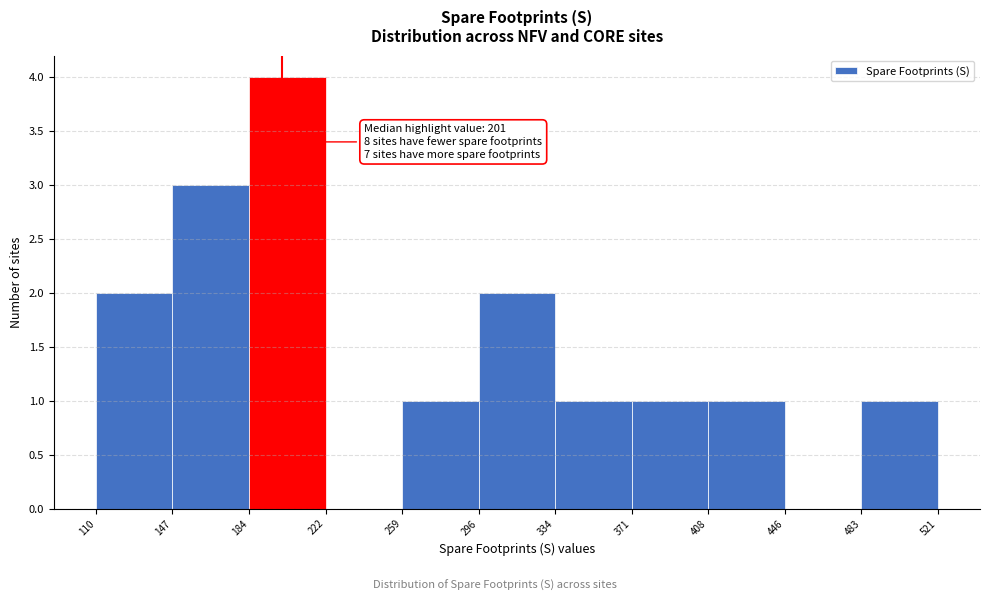

Which range on the x-axis has the tallest bar?

184 to 222